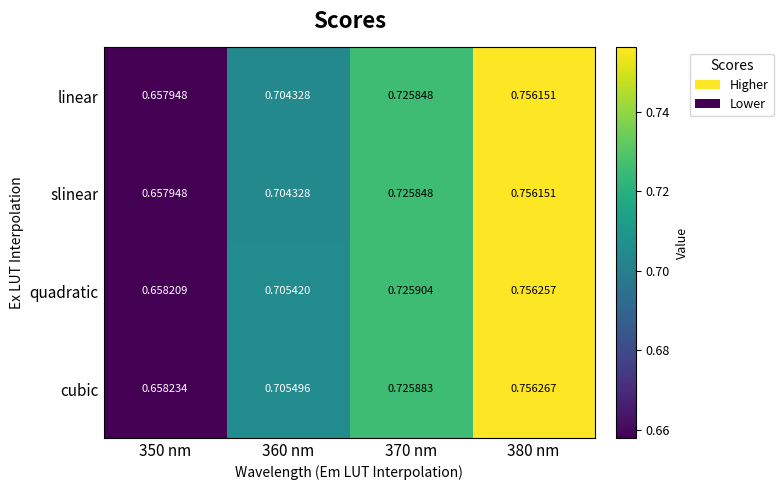

Is the value of slinear at 350 nm greater than the value of cubic at 380 nm?

No